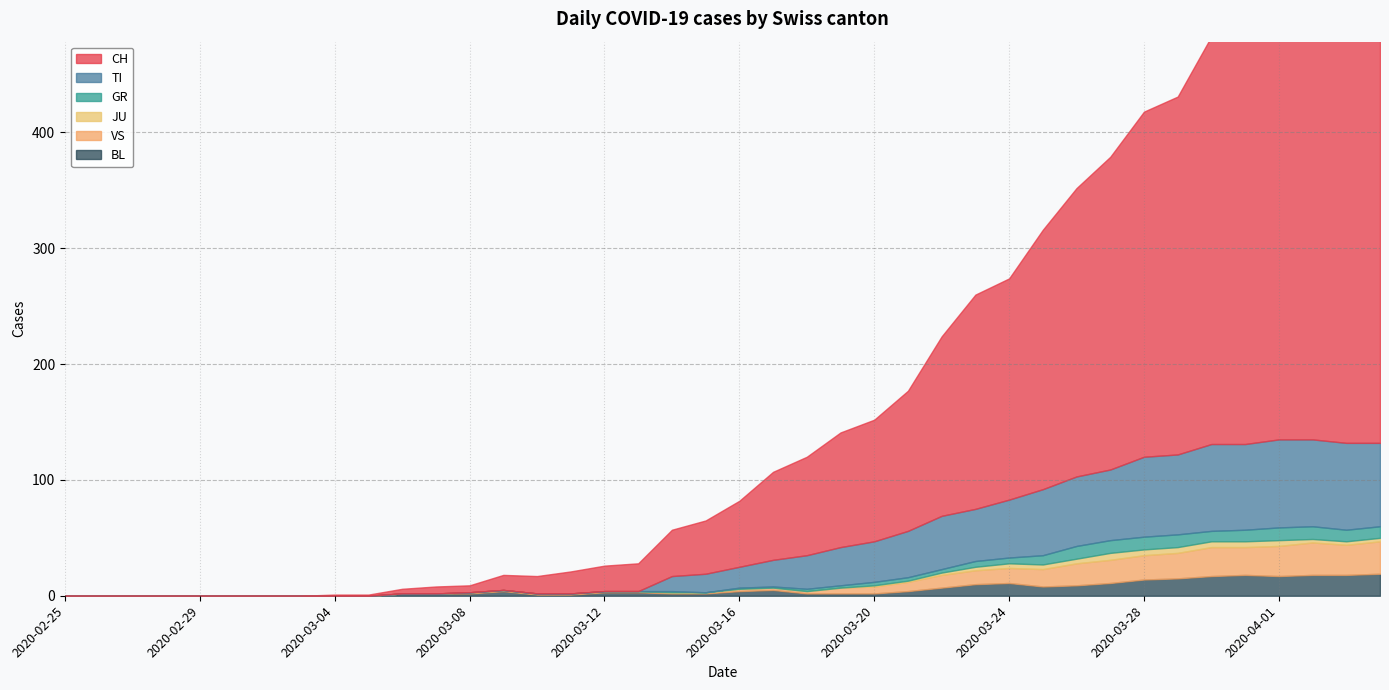

Which category has the highest value across all series?

2020-04-04